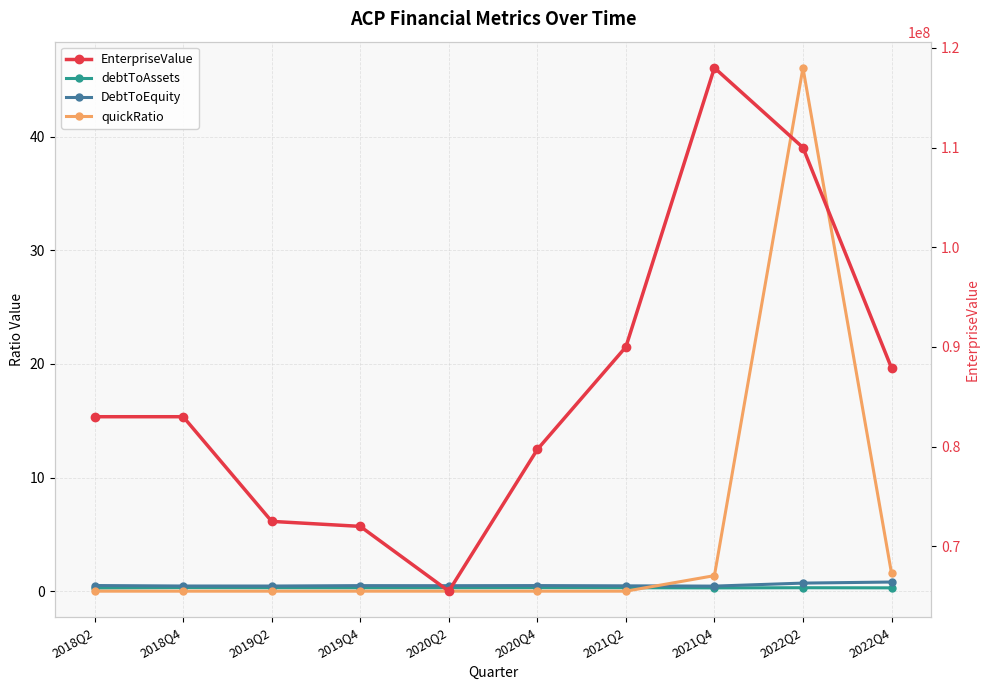

Is the value of quickRatio at 2020Q4 greater than the value of debtToAssets at 2021Q4?

No